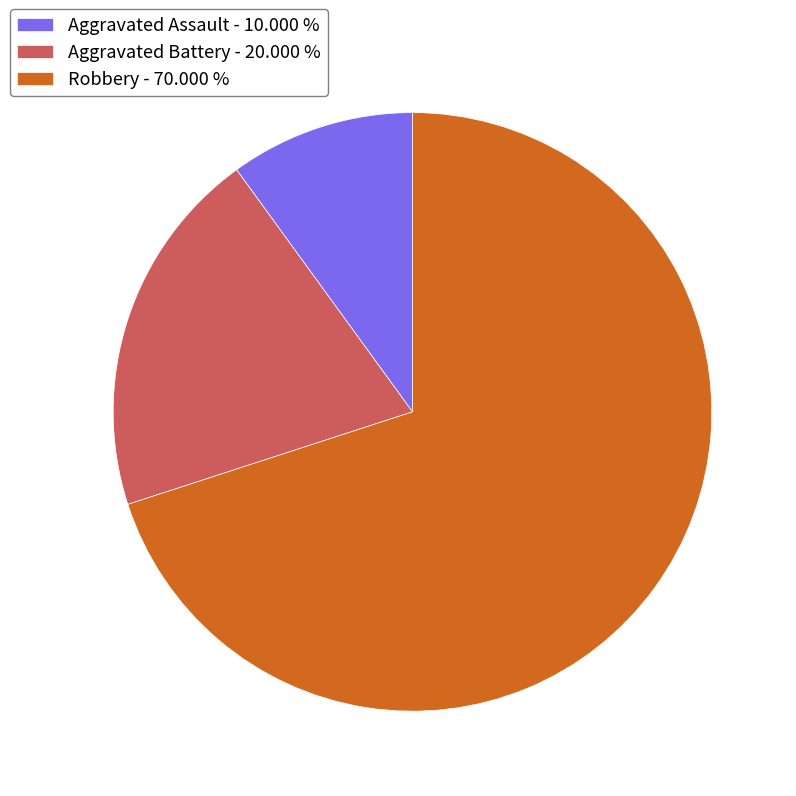

Is there any slice that represents more than half of the pie?

Yes